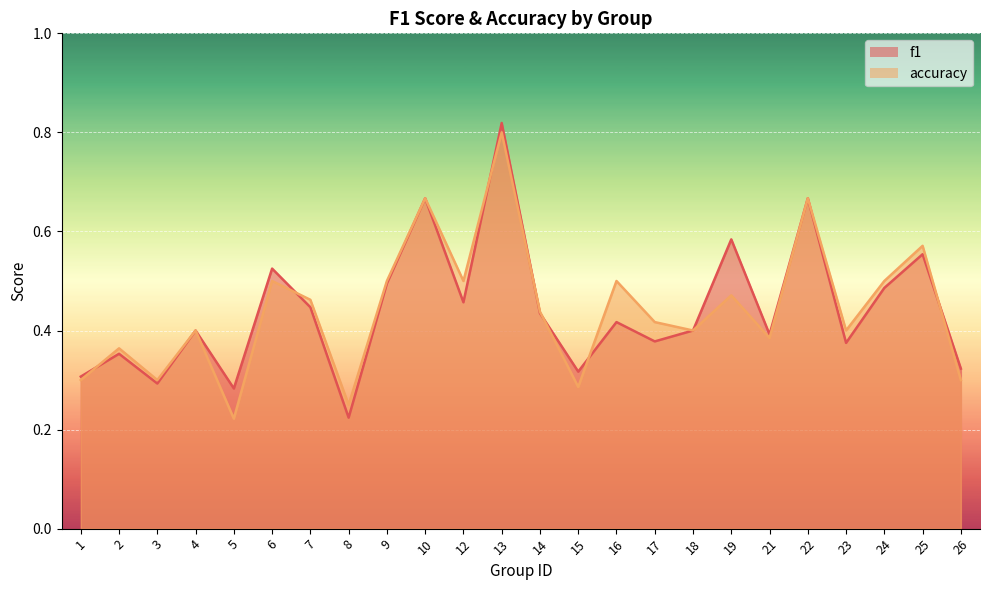

True or false: accuracy and f1 cross at least once.

True